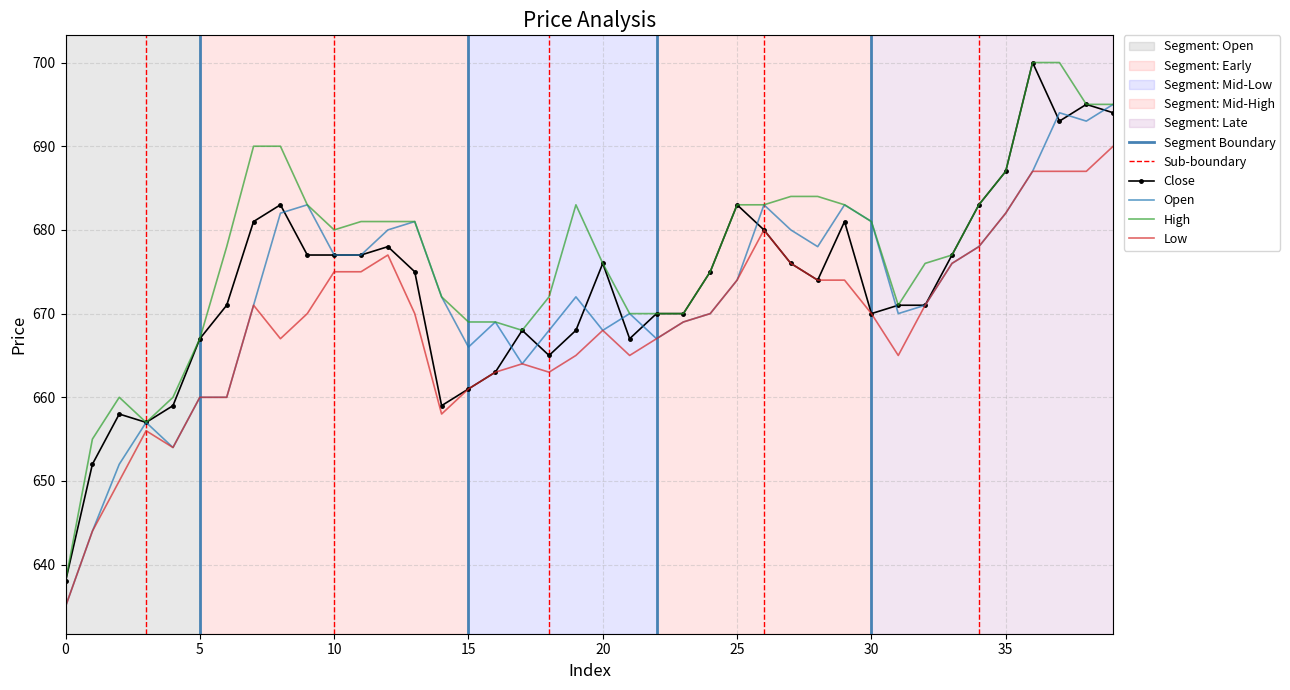

True or false: low and high intersect in this chart.

False